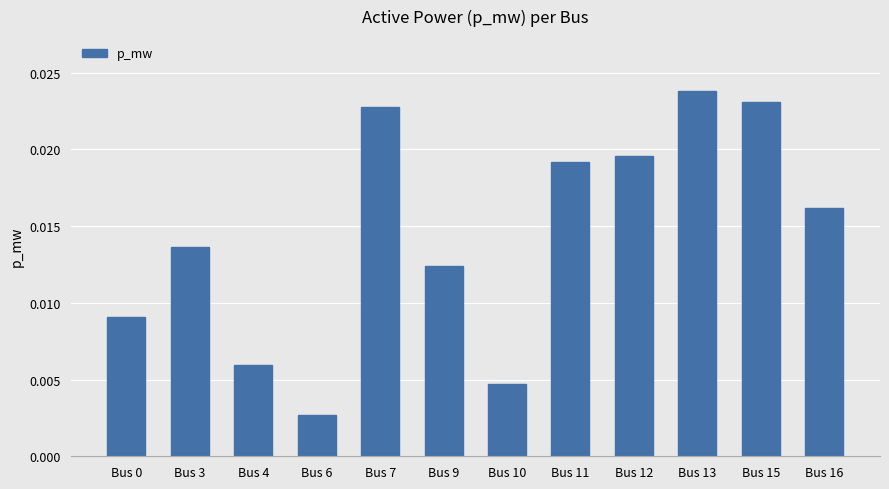

Count the values in the range 0 to 1.

12